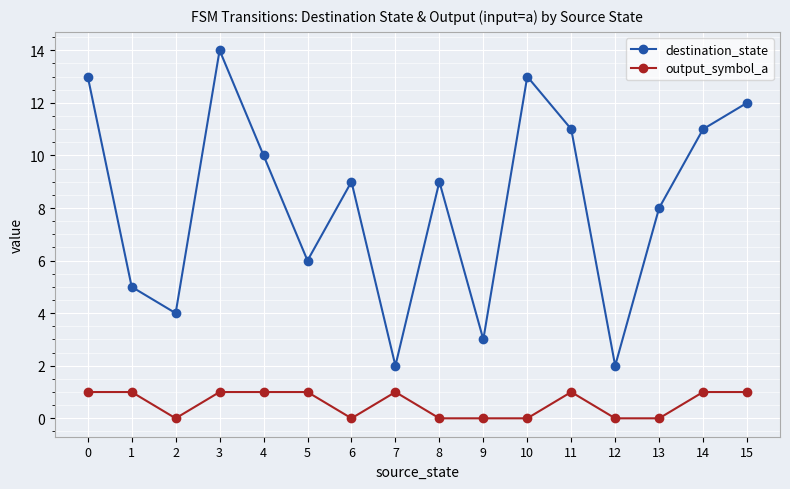

How many lines are shown in the chart?

2